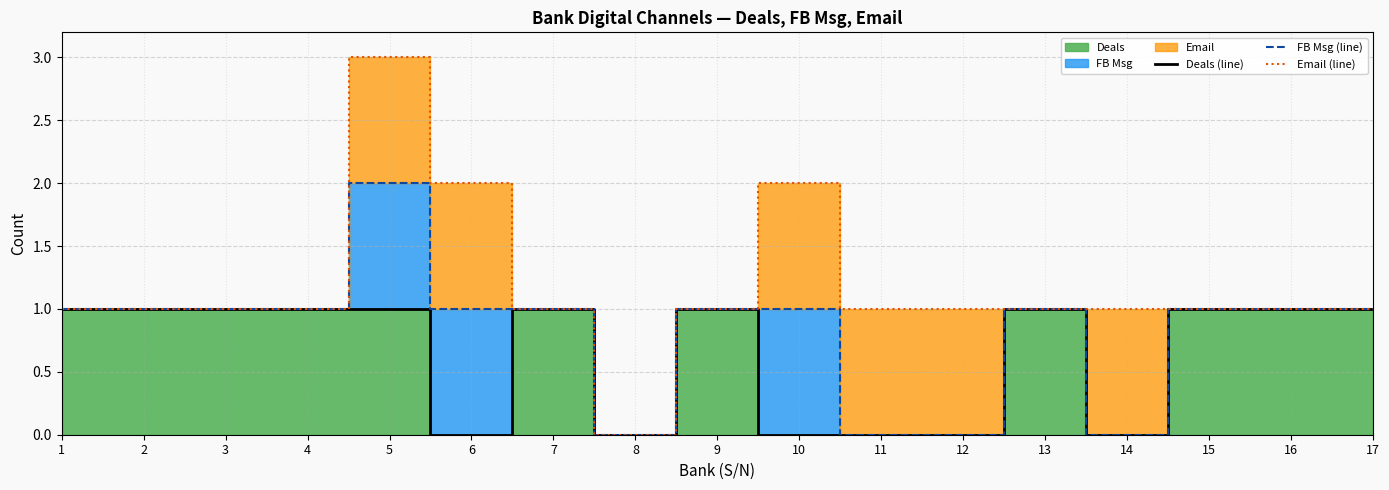

What is the value of the FB Msg (line) point at the 16th from the left?

1